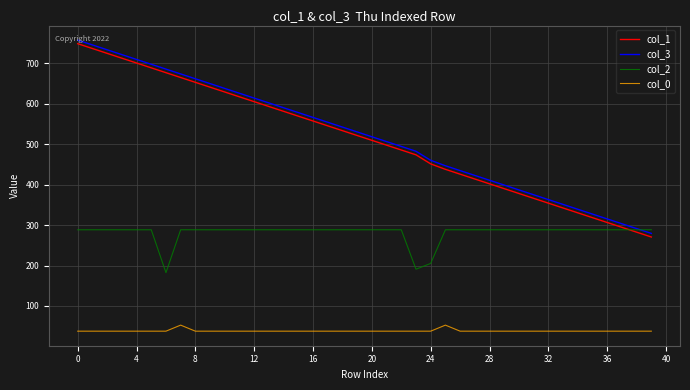

True or false: col_2 and col_0 cross at least once.

False